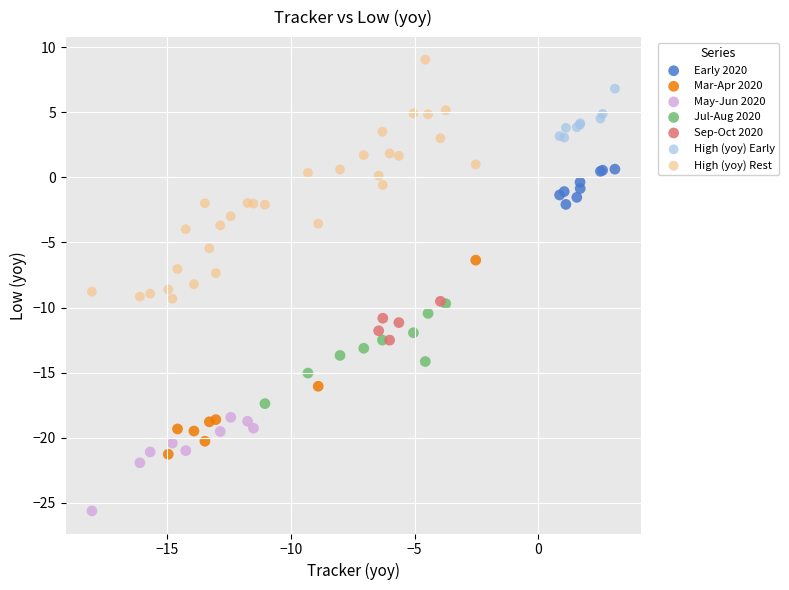

Which series has the largest Y range (max minus min)?

High (yoy) Rest